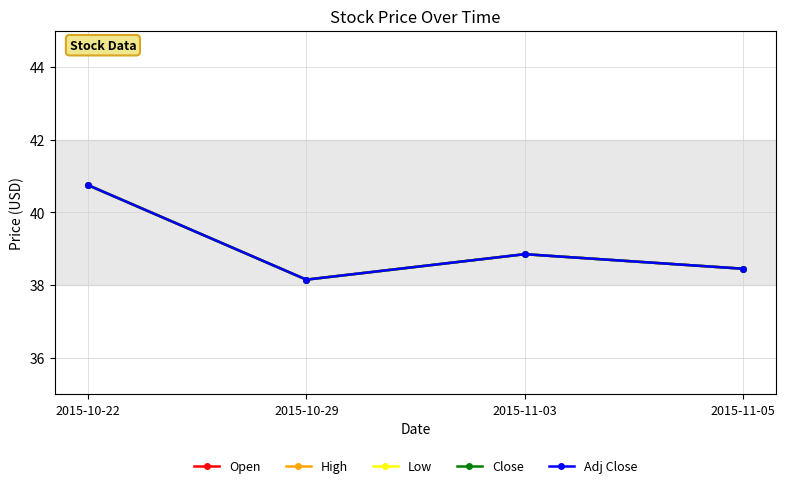

Which label corresponds to the smallest value in the chart?

2015-10-29